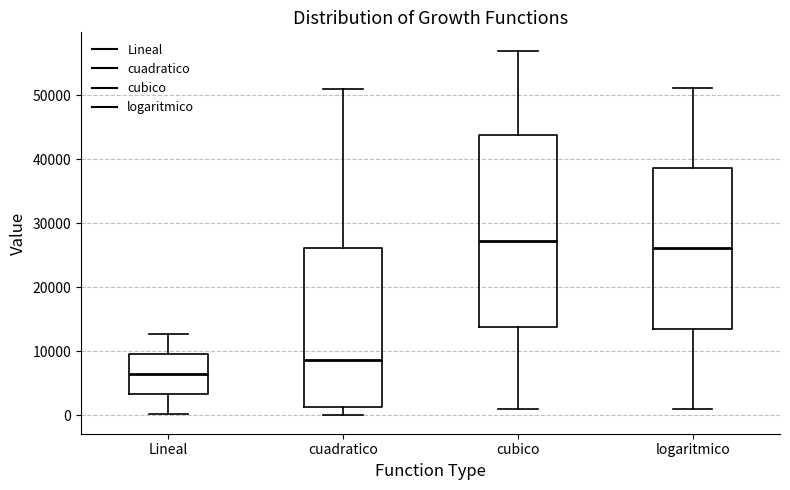

Reading left to right, transcribe this box plot: for each box, give where its median line is, the range the box spans, and where its two whiskers end, as read against the y-axis. The values are not printed on the chart, so give them approximately, as read against the axis.

Lineal: median 7000, box 3000 to 10000, whiskers 0 to 13000
cuadratico: median 9000, box 1000 to 26000, whiskers 0 to 51000
cubico: median 27000, box 14000 to 44000, whiskers 1000 to 57000
logaritmico: median 26000, box 14000 to 39000, whiskers 1000 to 51000